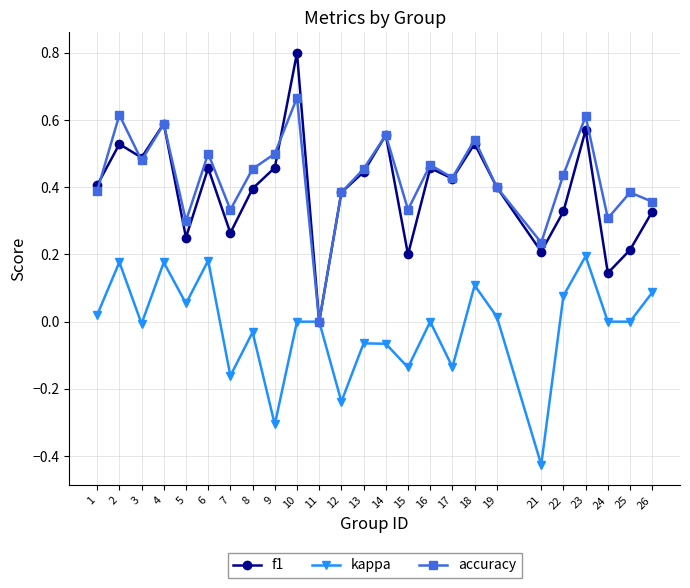

At which category does kappa reach its first local peak?

2